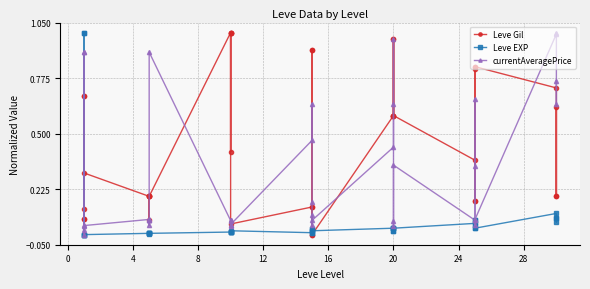

How many positive values does the Leve Gil series have?

38